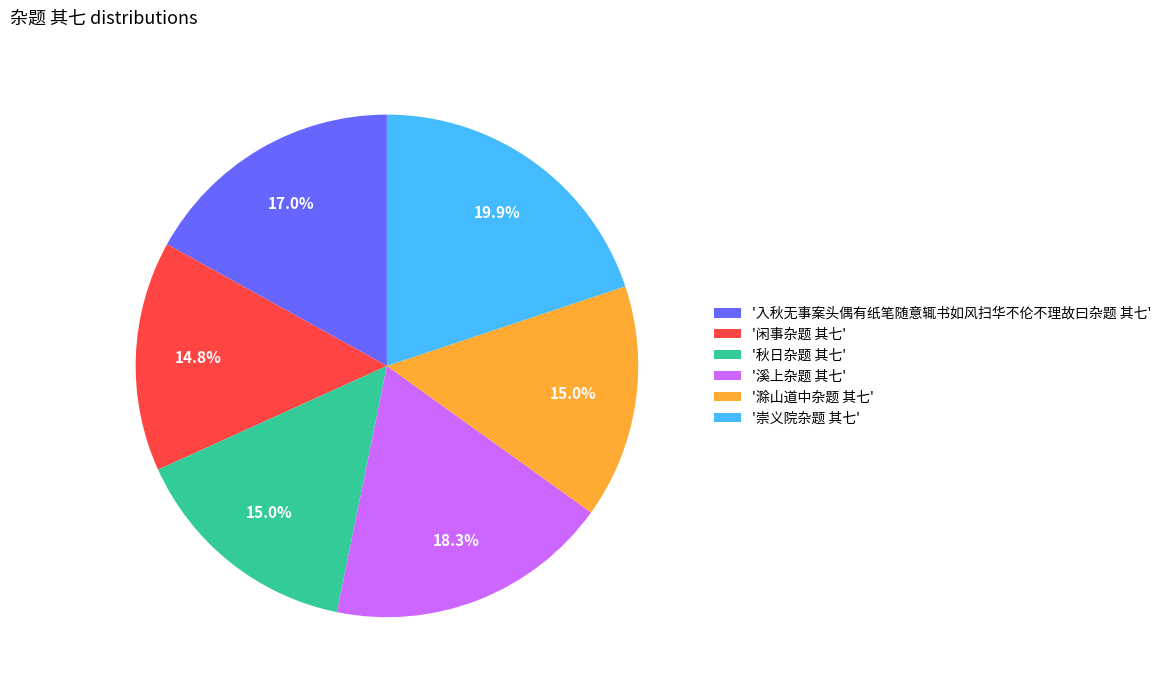

Which slice is the largest?

'崇义院杂题 其七'